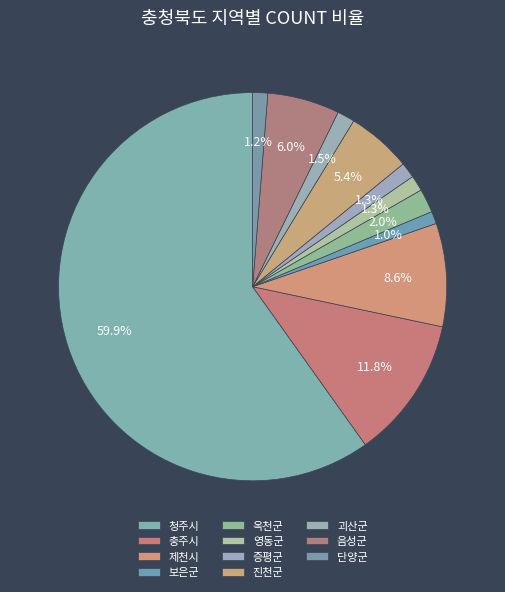

To the nearest percent, what is the difference between the largest and smallest slice percentages?

59%